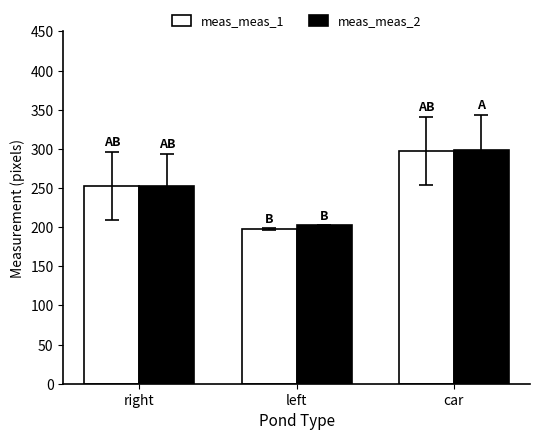

What is the average value of the meas_meas_2 series?

251.0